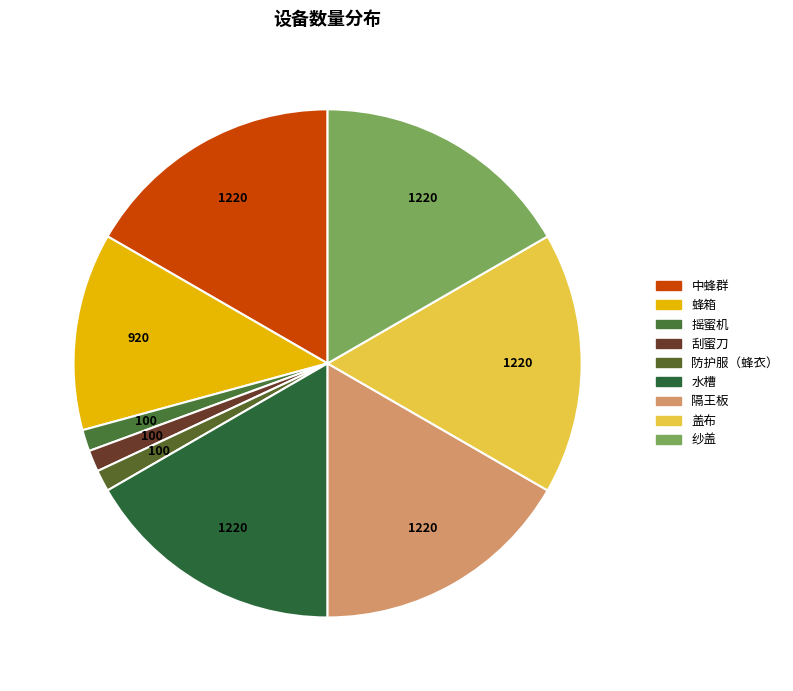

How many segments does this pie chart have?

9